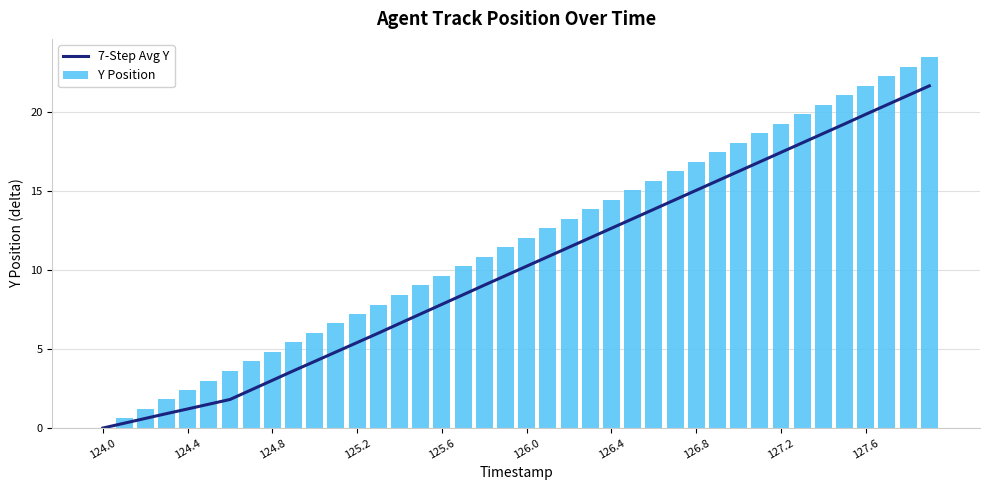

At which label does Y Position reach its minimum?

124.0